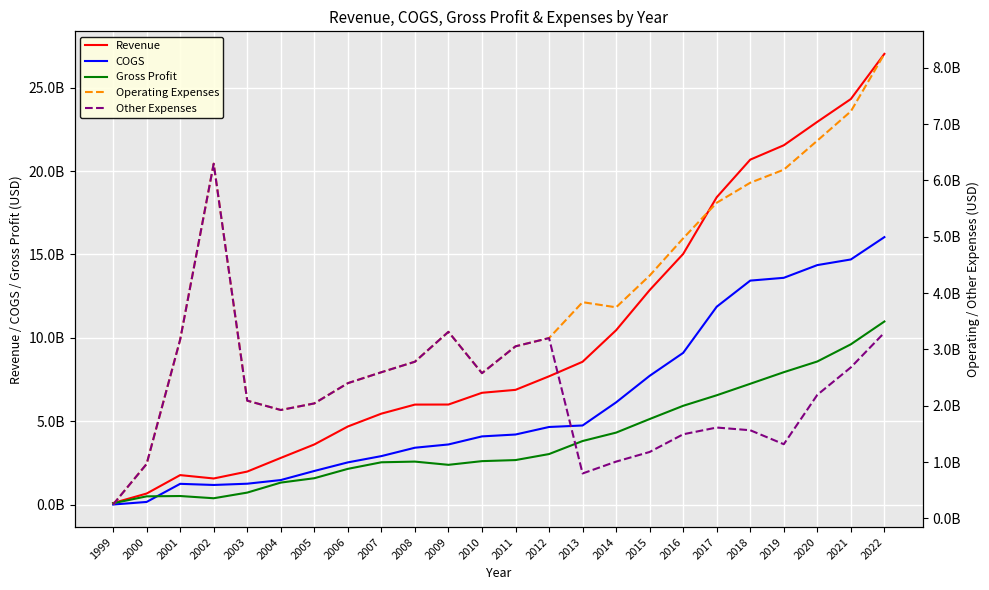

What are all the series names shown in the legend?

Revenue, COGS, Gross Profit, Operating Expenses, Other Expenses